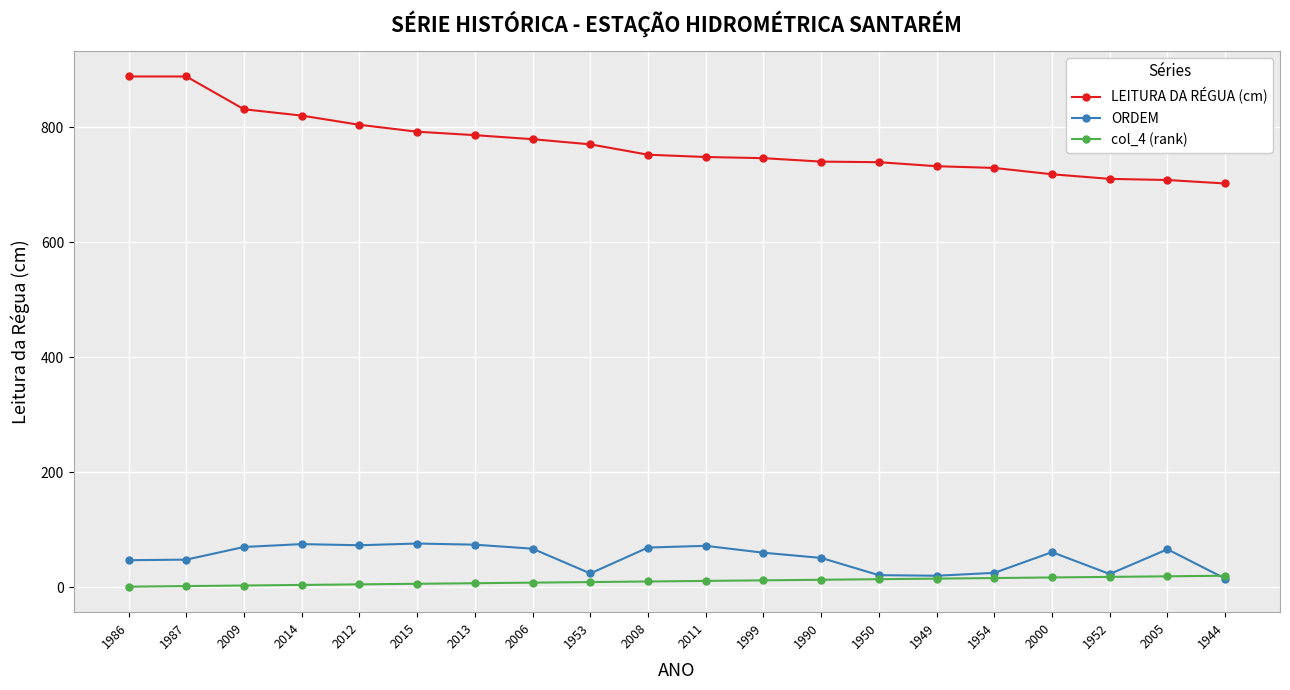

What is the sum of the ORDEM values at 2009 and 2006?

137